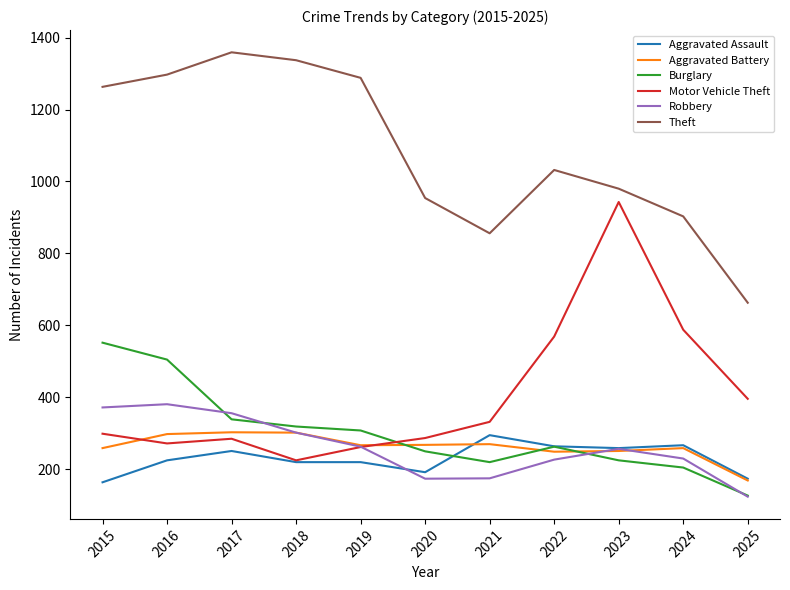

True or false: Aggravated Assault has more than 1 interior local peaks.

True